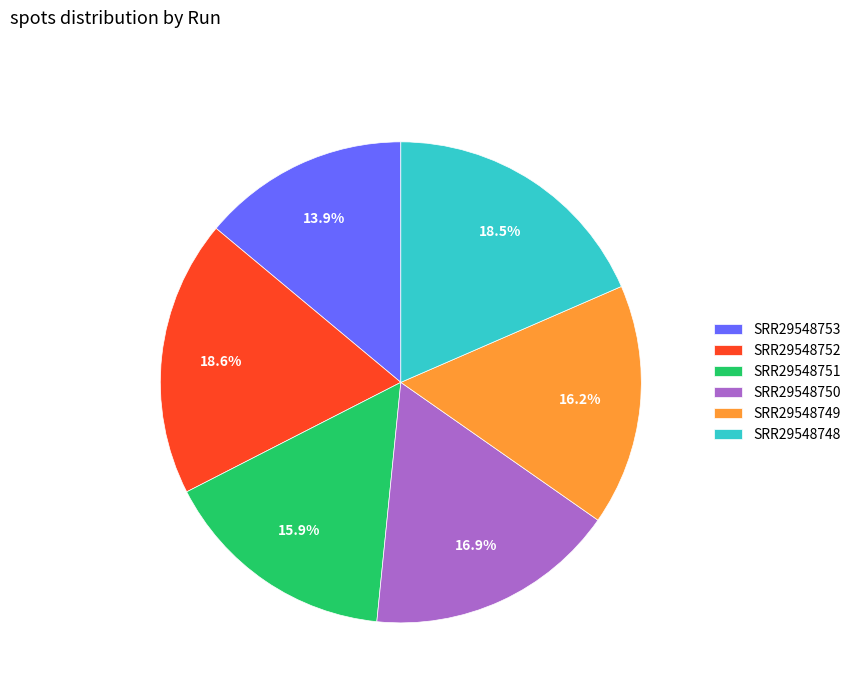

How many segments does this pie chart have?

6